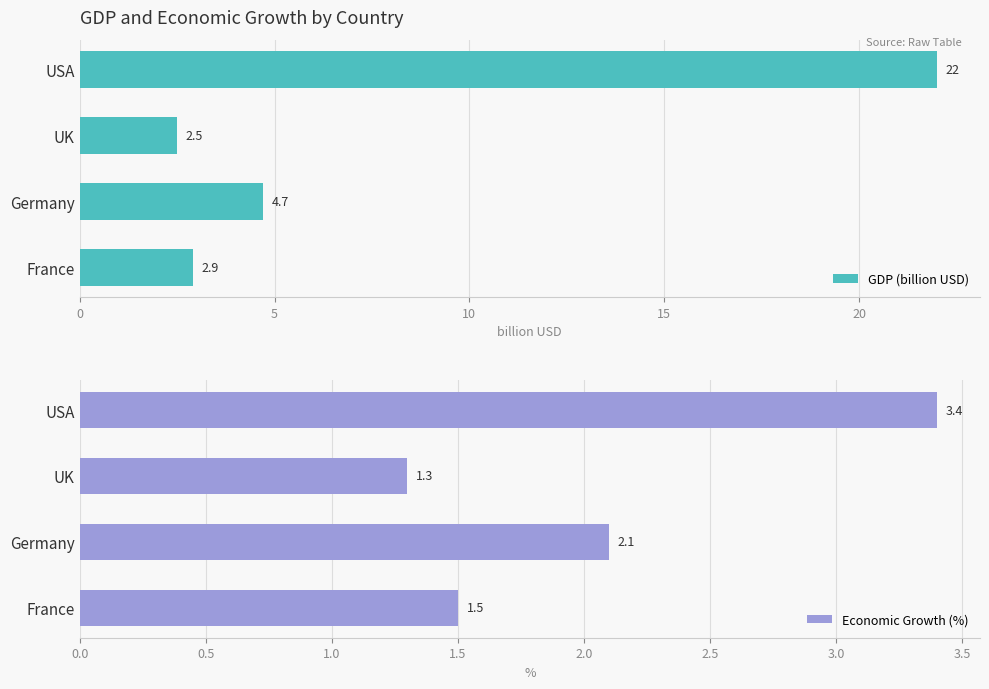

The GDP (billion USD) series shows 1.7 at UK. True or false?

False